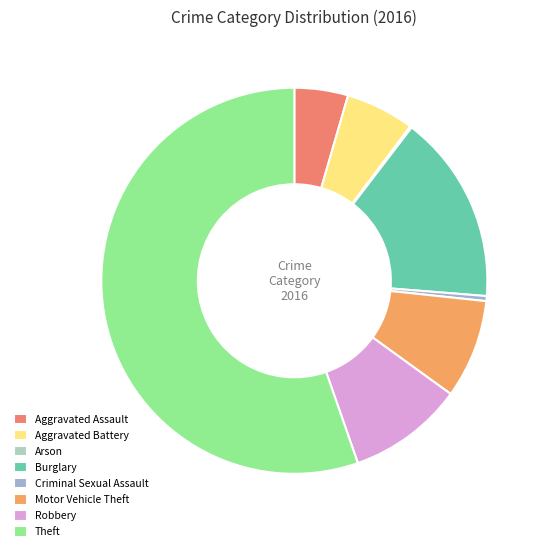

Between Aggravated Battery and Motor Vehicle Theft, which is larger?

Motor Vehicle Theft